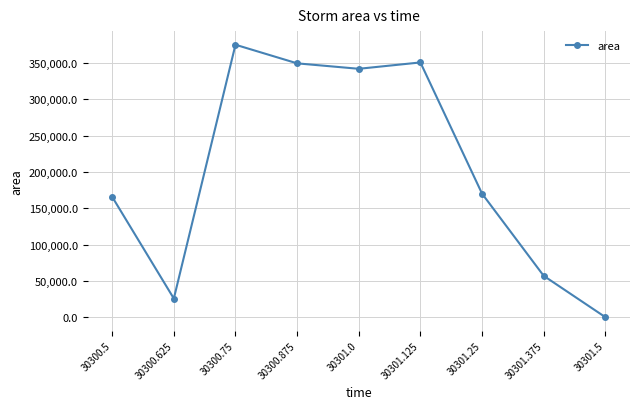

True or false: the data has more than 1 interior local peaks.

True